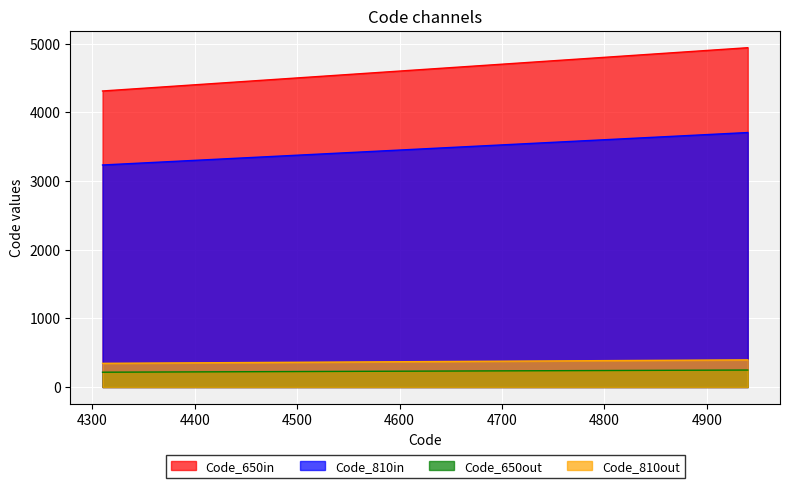

What is the average value of the Code_group4 series?

371.2